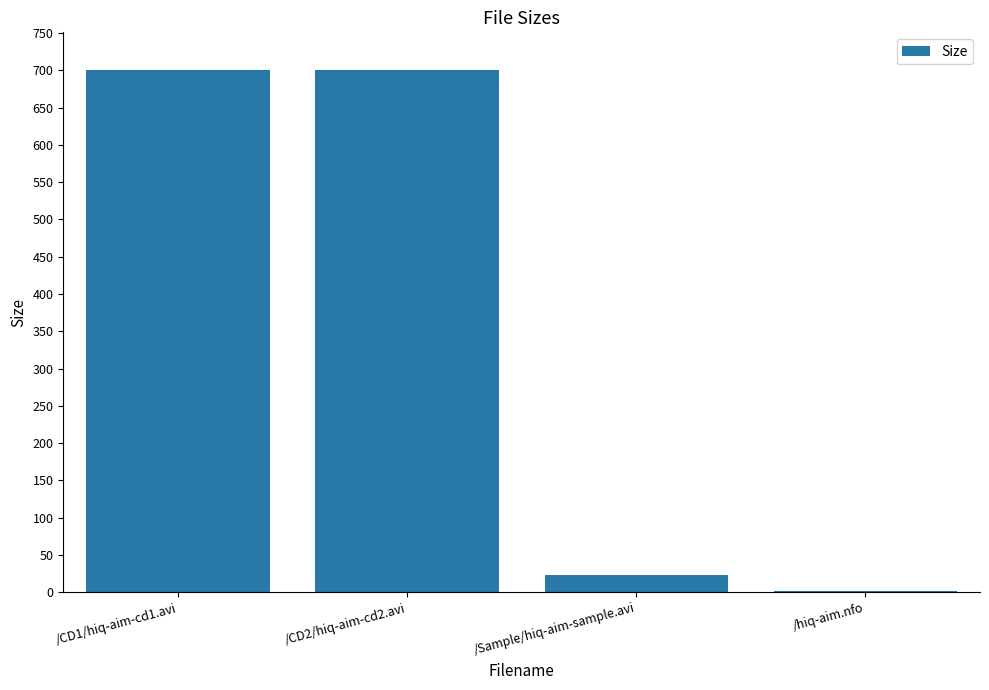

The value at /Sample/hiq-aim-sample.avi is 22.4. True or false?

True